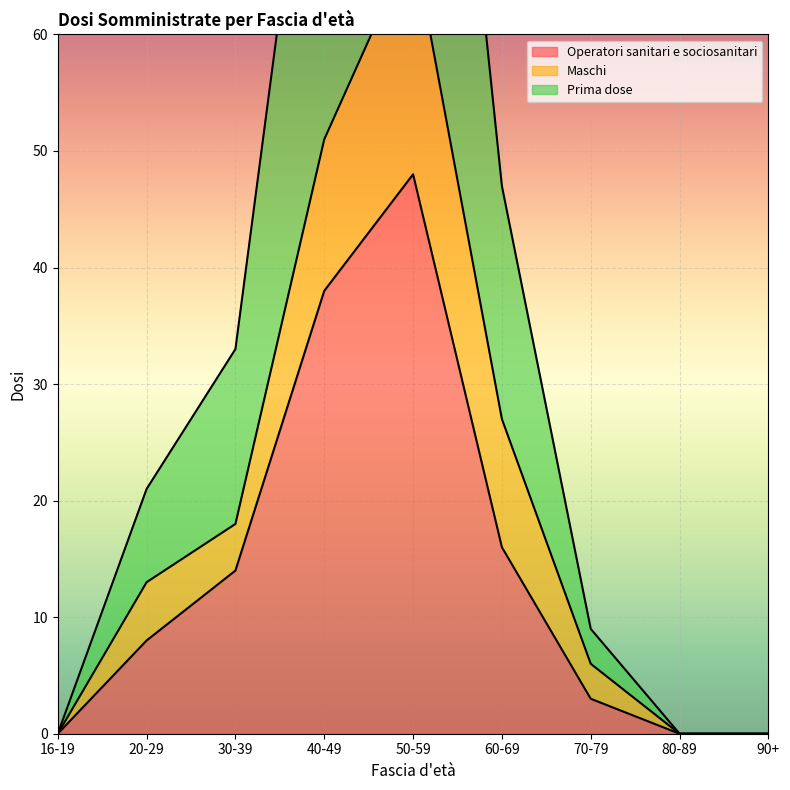

True or false: Operatori sanitari e sociosanitari has a value of 1 at 70-79.

False